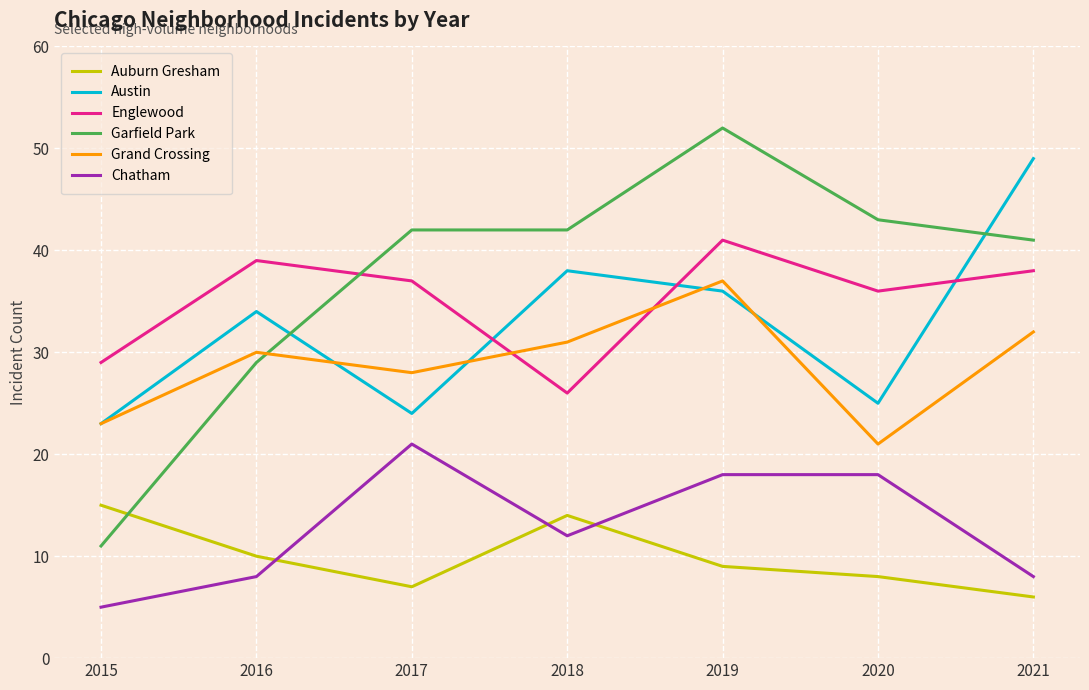

Reading left to right, transcribe all the data shown in this chart.

Auburn Gresham: 2015=15	2016=10	2017=7	2018=14	2019=9	2020=8	2021=6
Austin: 2015=23	2016=34	2017=24	2018=38	2019=36	2020=25	2021=49
Englewood: 2015=29	2016=39	2017=37	2018=26	2019=41	2020=36	2021=38
Garfield Park: 2015=11	2016=29	2017=42	2018=42	2019=52	2020=43	2021=41
Grand Crossing: 2015=23	2016=30	2017=28	2018=31	2019=37	2020=21	2021=32
Chatham: 2015=5	2016=8	2017=21	2018=12	2019=18	2020=18	2021=8